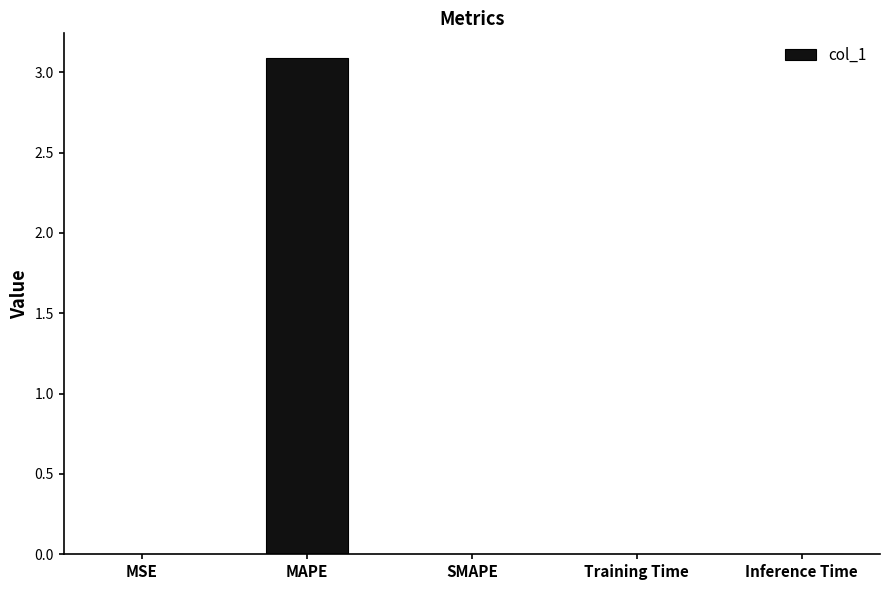

What is the sum of all values?

3.1